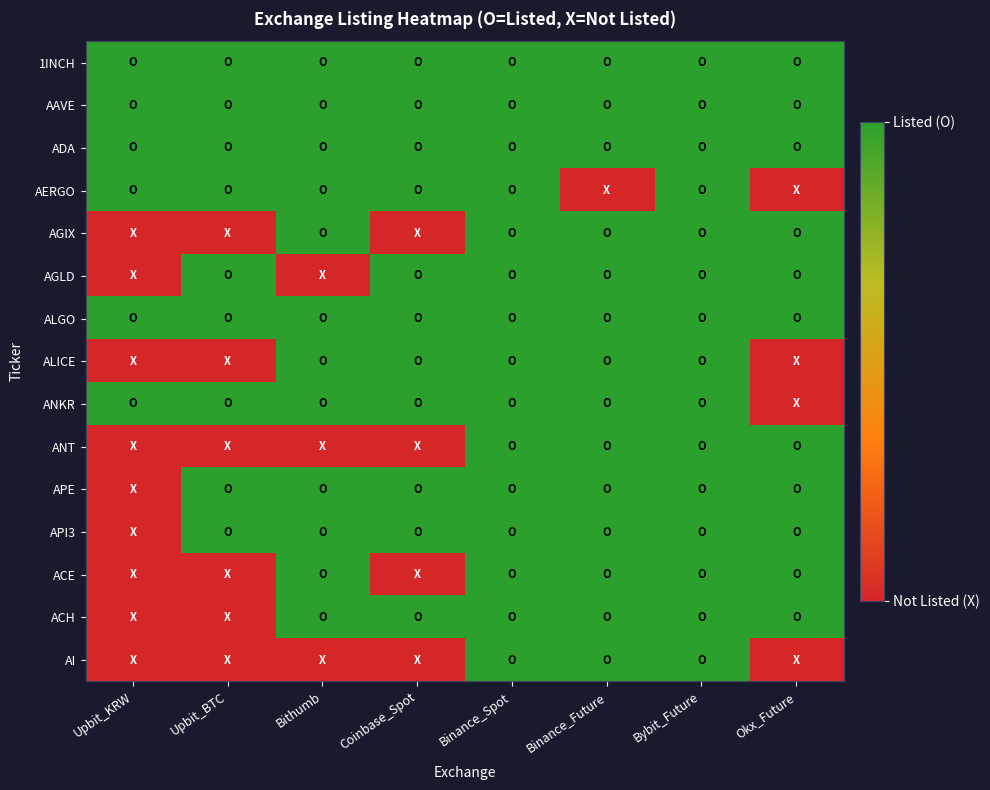

Which label corresponds to the smallest value in the chart?

Binance_Future